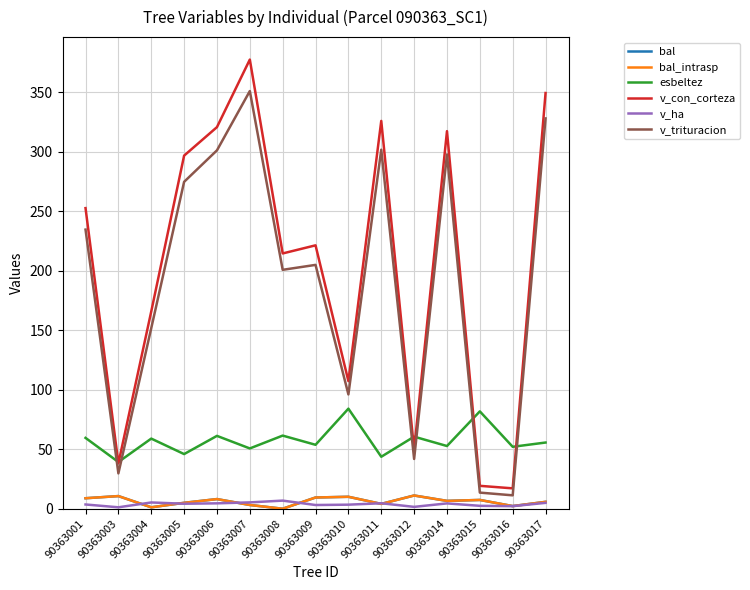

How many lines are shown in the chart?

6